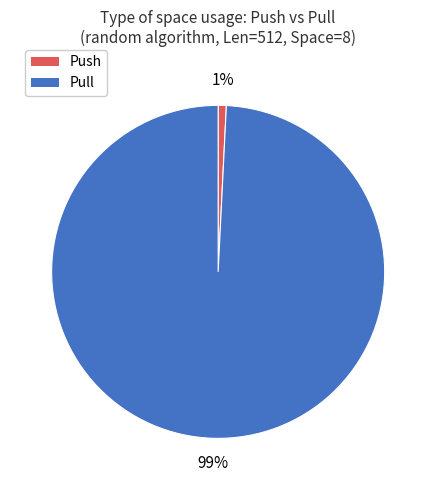

Is there any slice that represents more than half of the pie?

Yes